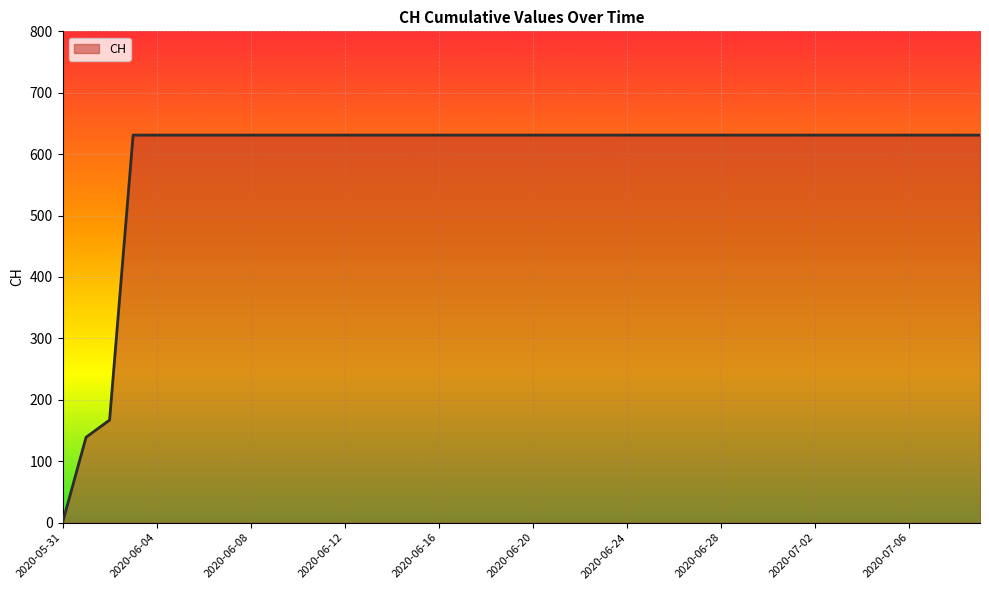

What is the greatest value displayed?

631